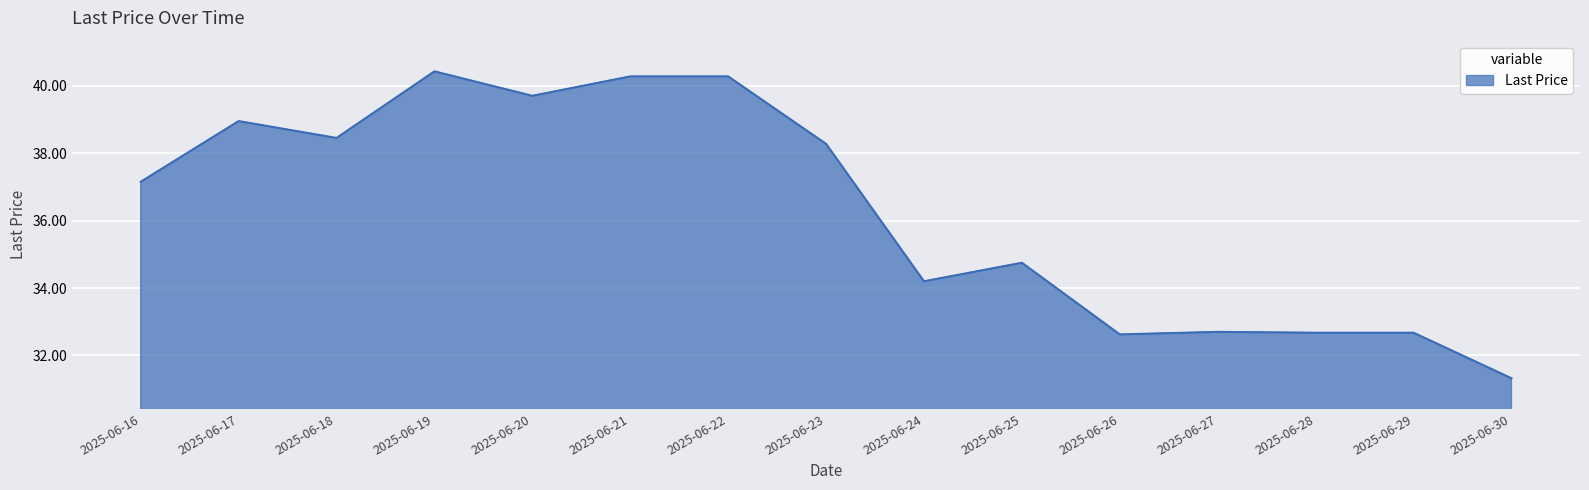

What is the sum of all values?

544.5